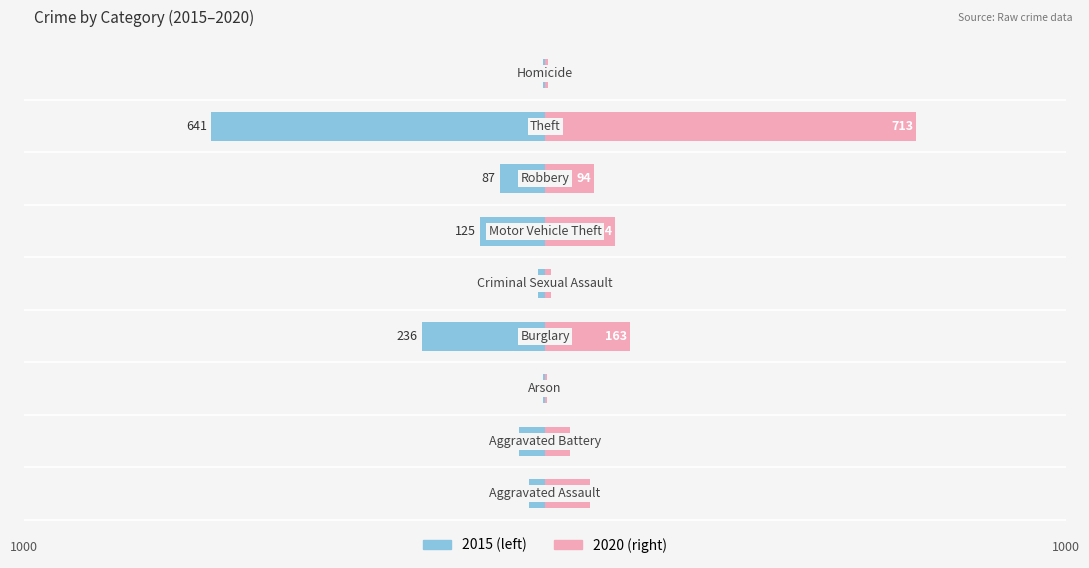

Count the number of categories in the chart.

9